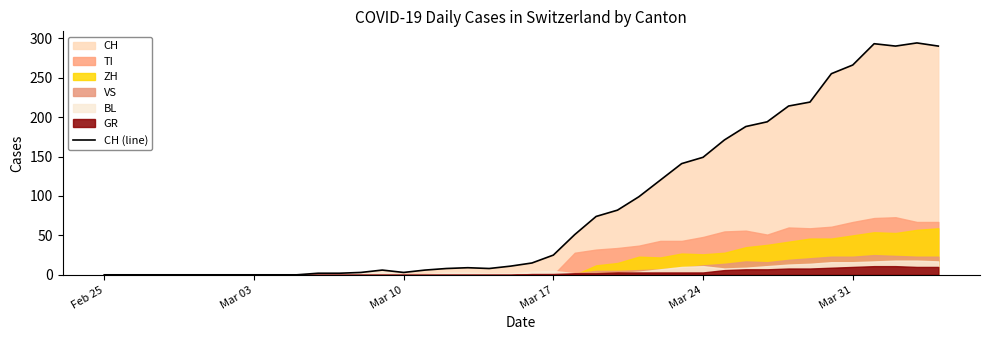

What is the maximum value for CH (line)?

294